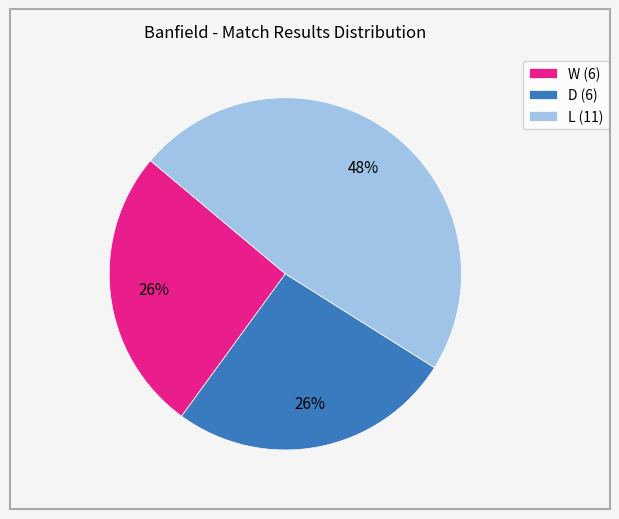

What percentage is the W slice, to the nearest percent?

26%